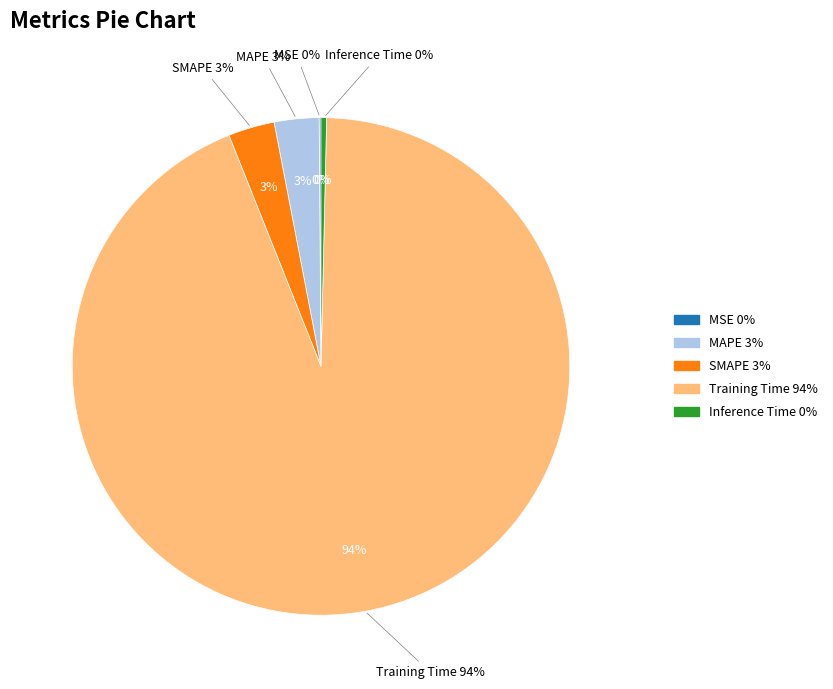

True or false: MSE accounts for 0% of the total.

True